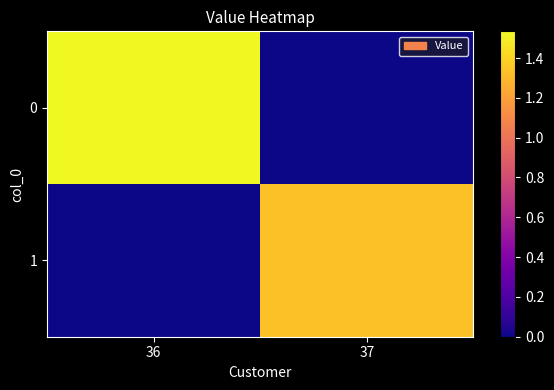

List the series in order of their peak value, lowest first.

1, 0